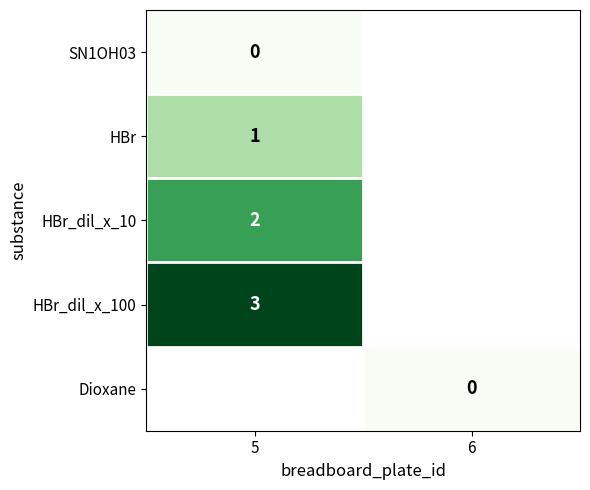

What is the maximum value shown in the chart?

3.0